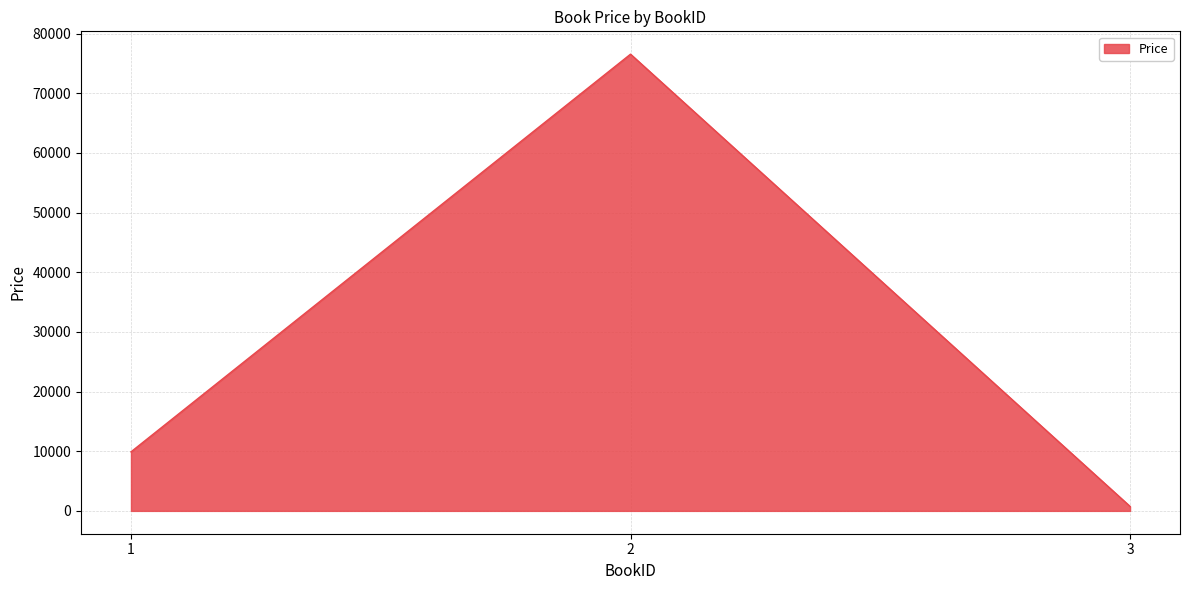

What is the difference between the second highest and minimum values?

9145